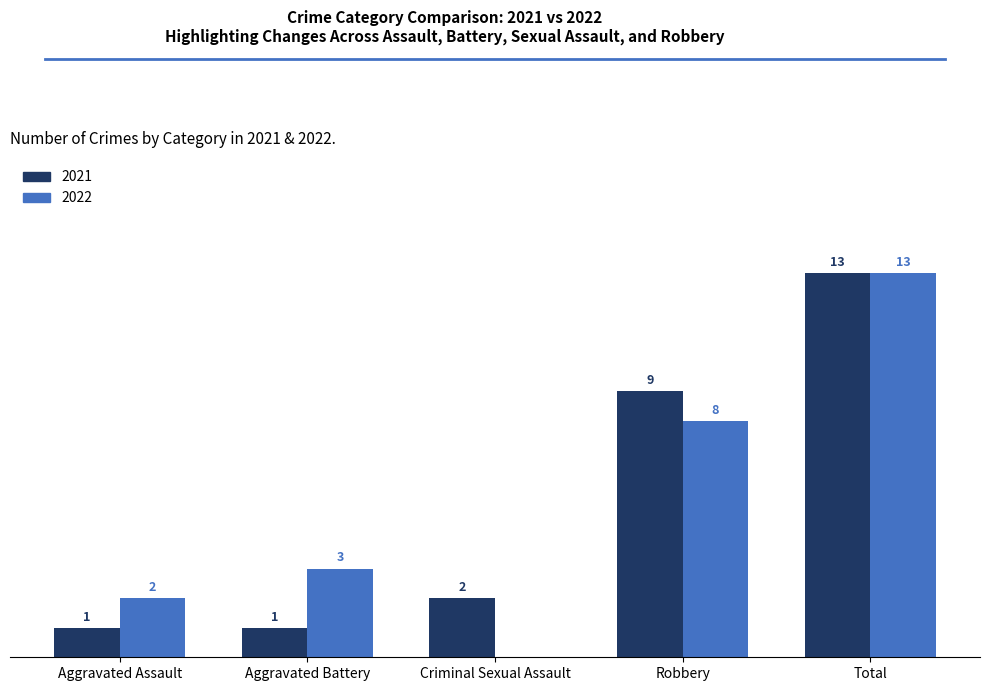

At which label is 2022 closest to 6?

Robbery